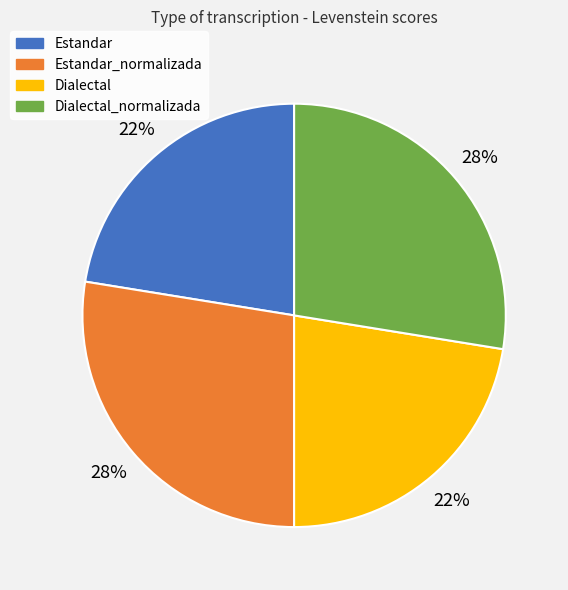

To the nearest percent, what is the average slice percentage?

25%